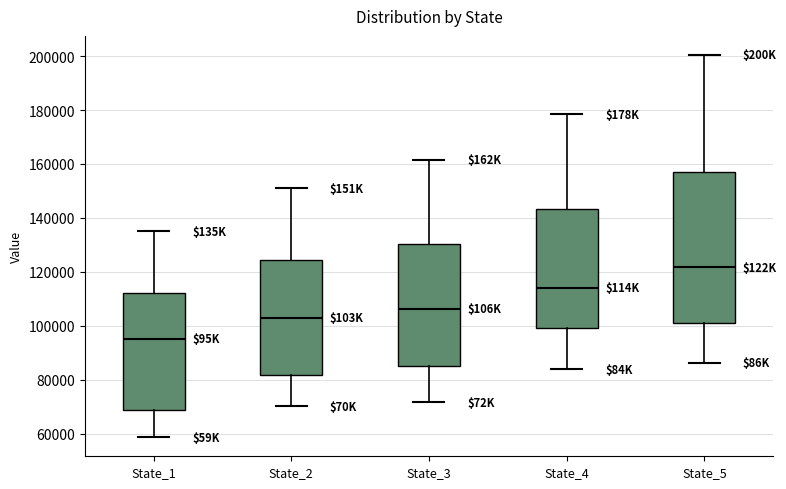

Reading left to right, transcribe this box plot: for each box, give where its median line is, the range the box spans, and where its two whiskers end, as read against the y-axis. The values are not printed on the chart, so give them approximately, as read against the axis.

State_1: median 96000, box 68000 to 112000, whiskers 58000 to 134000
State_2: median 102000, box 82000 to 124000, whiskers 70000 to 150000
State_3: median 106000, box 86000 to 130000, whiskers 72000 to 162000
State_4: median 114000, box 100000 to 144000, whiskers 84000 to 178000
State_5: median 122000, box 102000 to 158000, whiskers 86000 to 200000